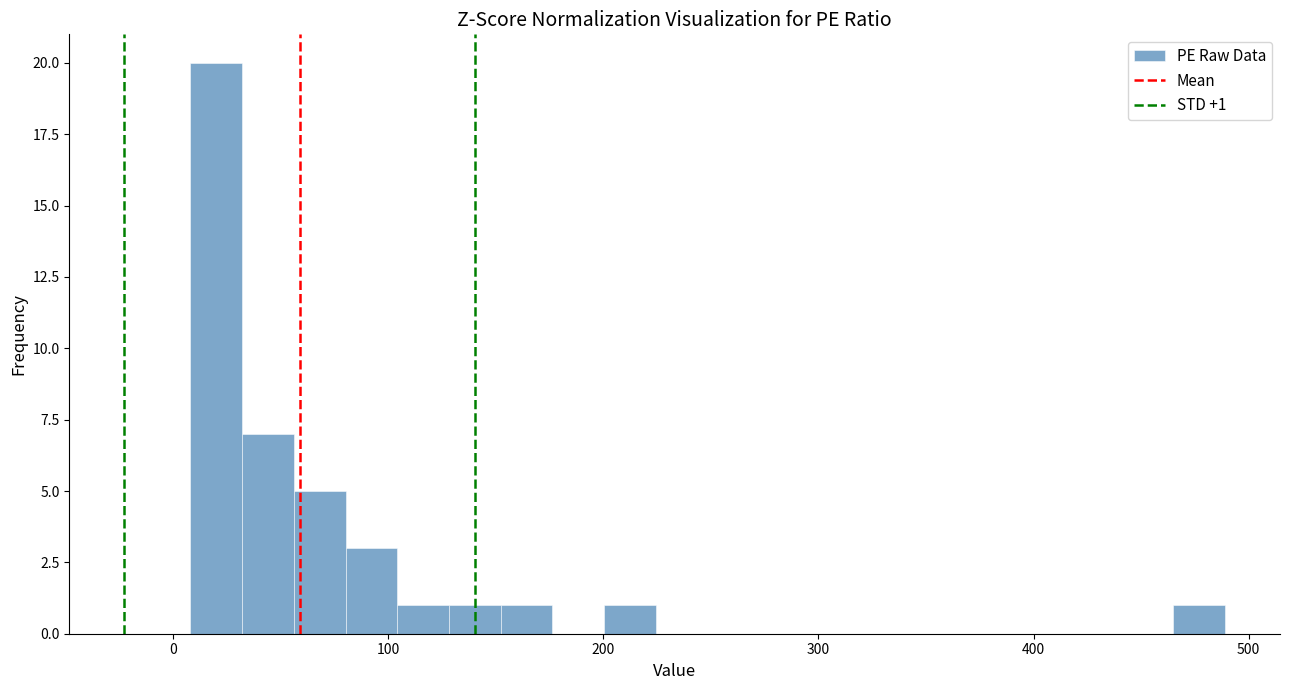

Around what value on the x-axis is the tallest bar? Give the approximate position of its centre, as read against the axis.

20